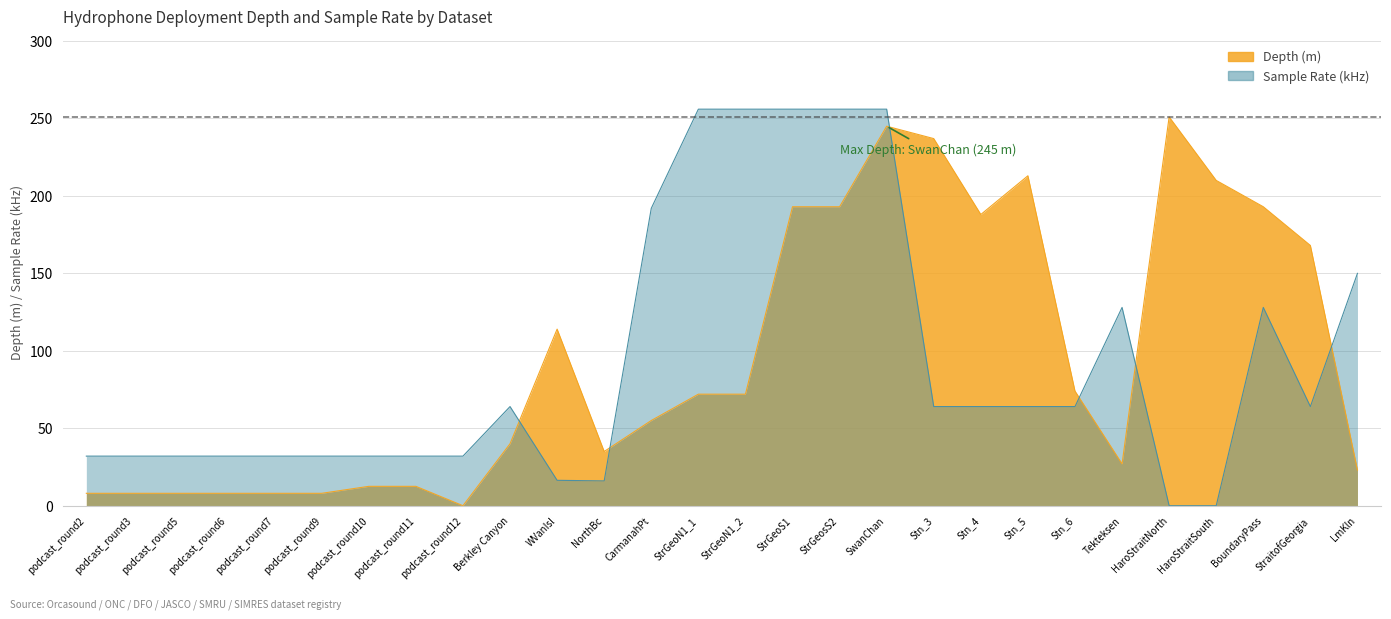

What is the difference between the highest and lowest values at Stn_4?

124.0